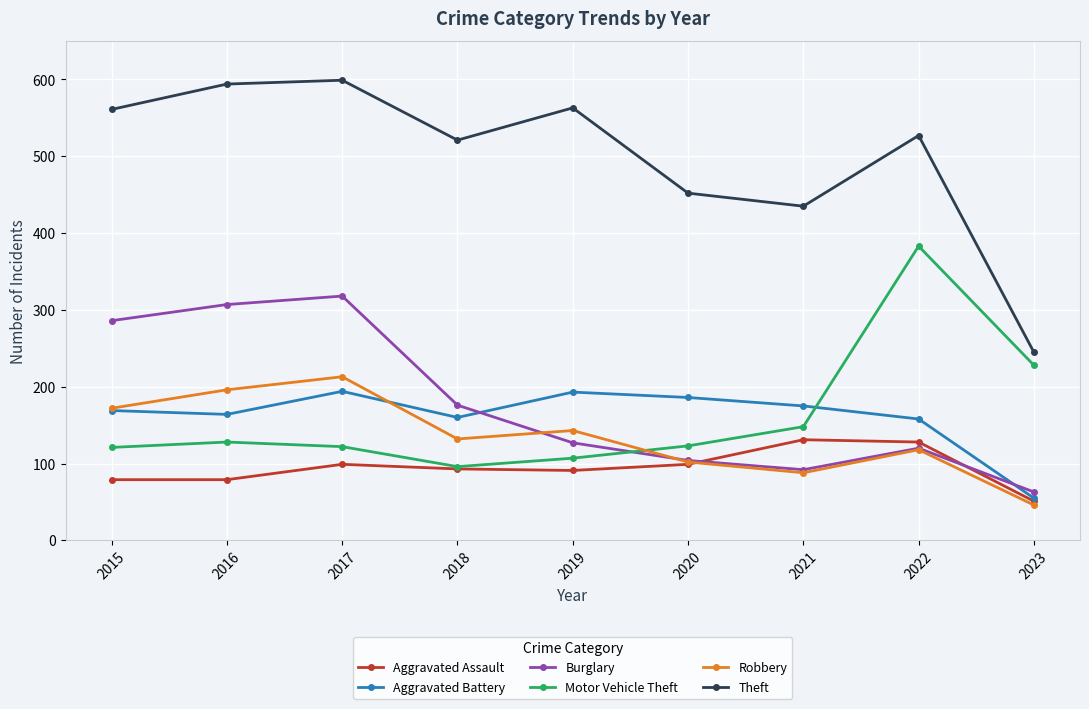

Which series has the widest spread of values?

Theft